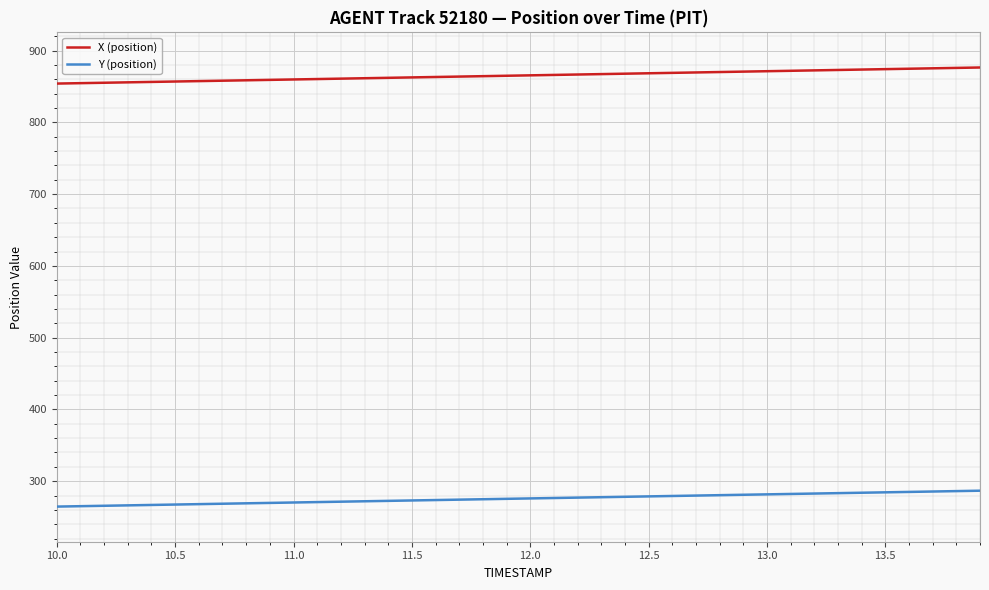

List the series in order of their overall mean, highest first.

X (position), Y (position)